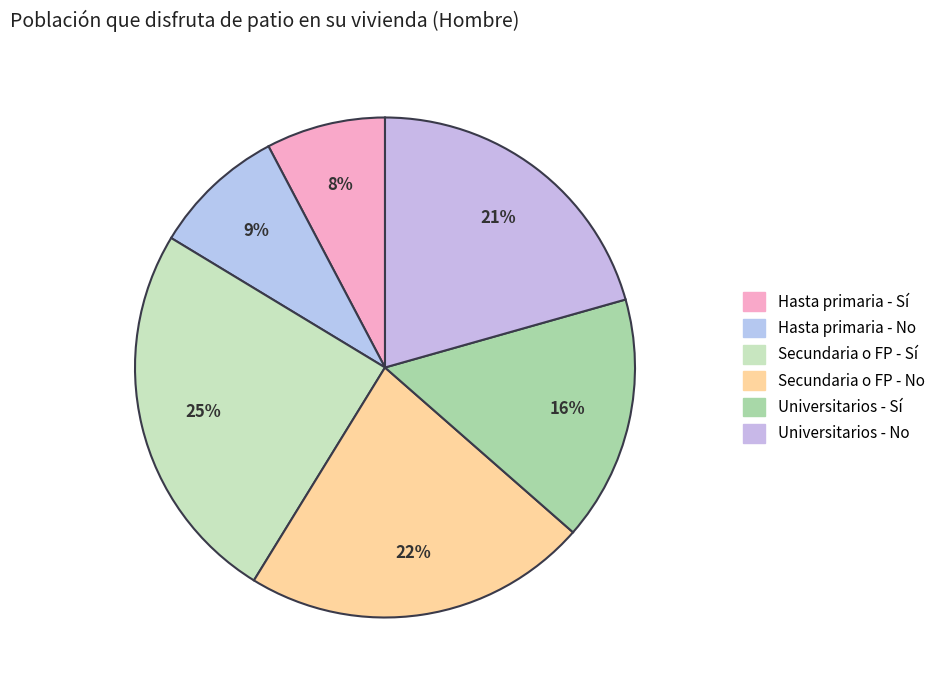

To the nearest percent, what is the combined percentage of Hasta primaria - Sí and Secundaria o FP - No?

30%